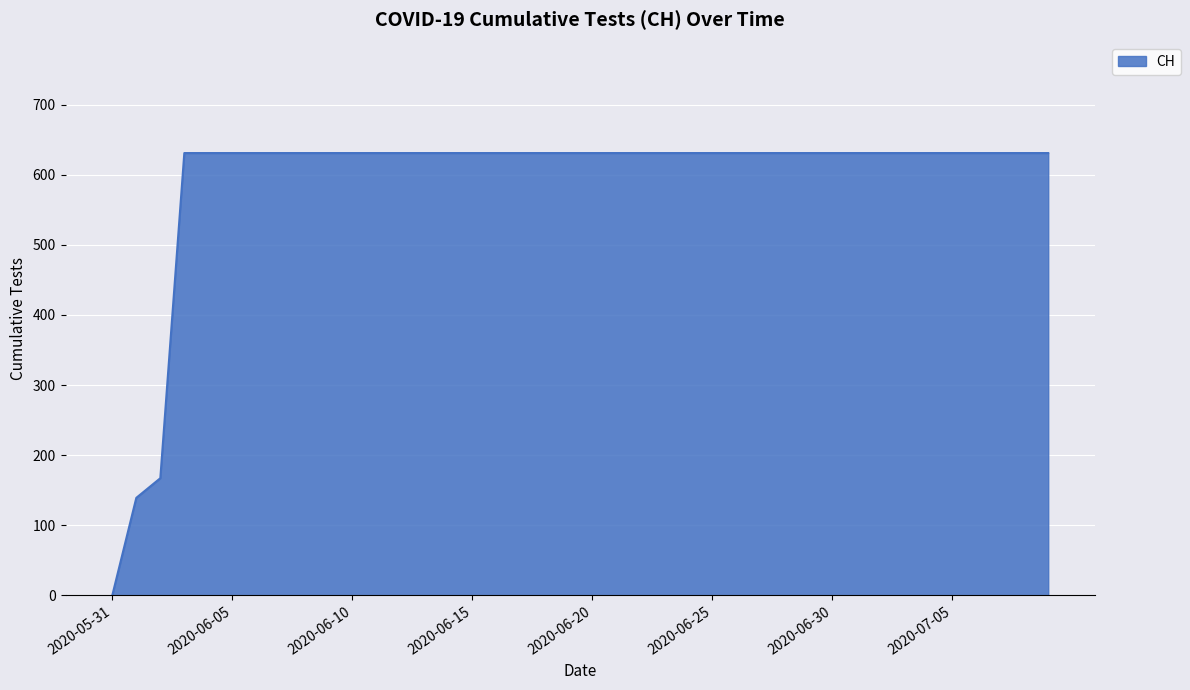

What is the difference between the maximum and minimum values?

631